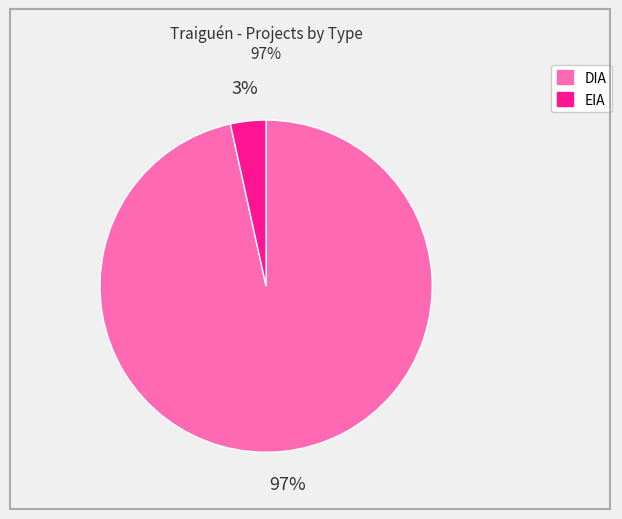

True or false: DIA accounts for 97% of the total.

True